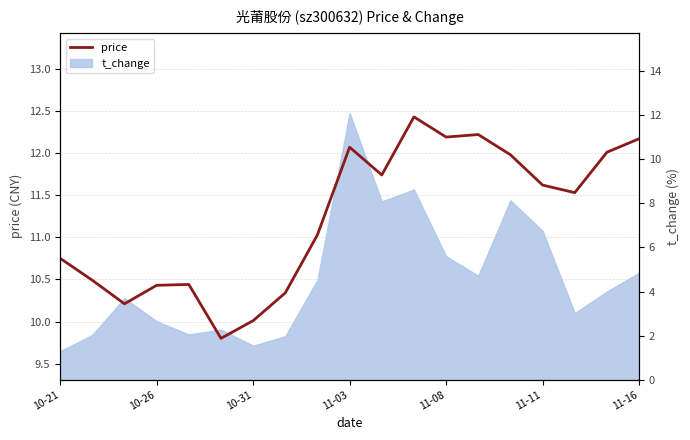

What is the difference between the values at 10-26 and 11-16?

1.7